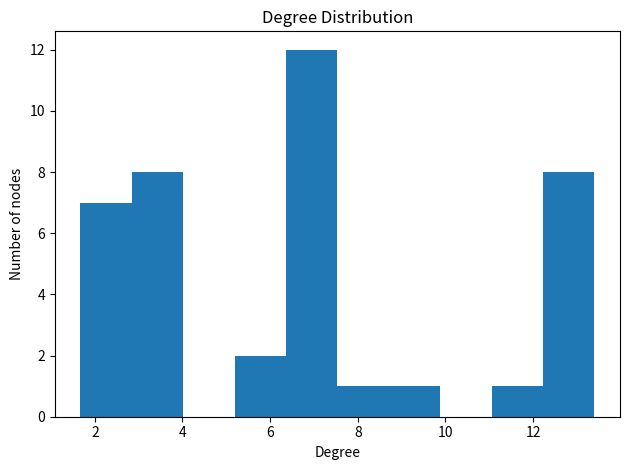

Reading left to right, transcribe this chart: for each bar, give the range it covers on the x-axis and its height. Neither the bar edges nor the heights are printed on the chart, so give them approximately, as read against the axes.

1.6 to 2.8: 7
2.8 to 4.0: 8
4.0 to 5.2: 0
5.2 to 6.4: 2
6.4 to 7.6: 12
7.6 to 8.8: 1
8.8 to 9.8: 1
9.8 to 11.0: 0
11.0 to 12.2: 1
12.2 to 13.4: 8